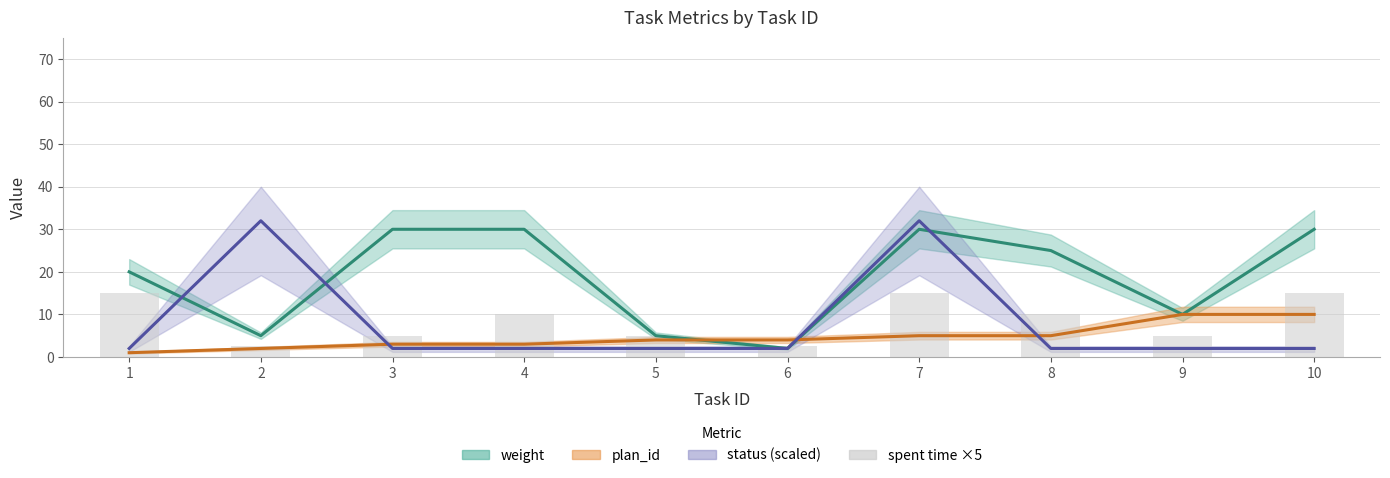

At which category does the chart reach its minimum across all series?

2